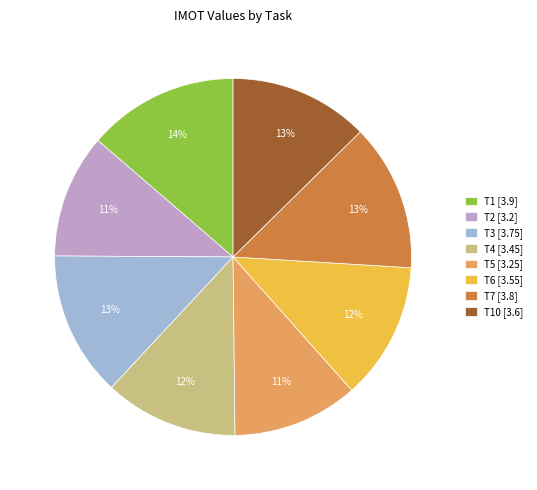

To the nearest percent, what is the average slice percentage?

12%